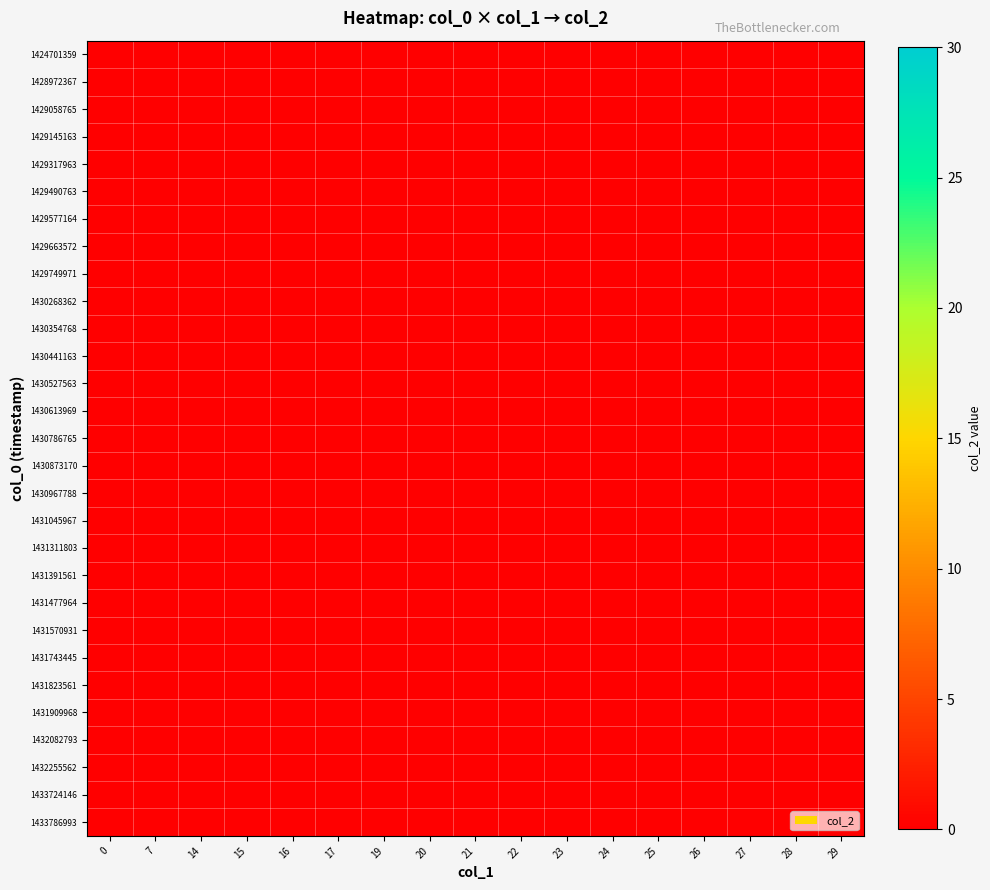

What is the sum of the values at 1429663572 and 1431045967?

48